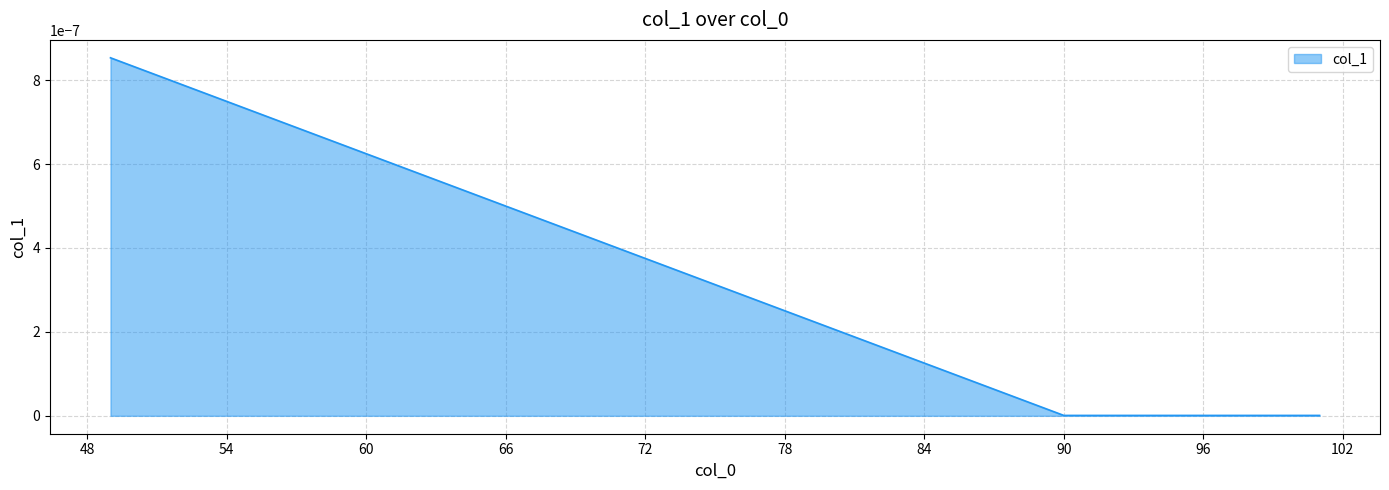

List the labels in order of value, smallest first.

90, 91, 92, 93, 94, 95, 96, 97, 98, 99, 100, 101, 49